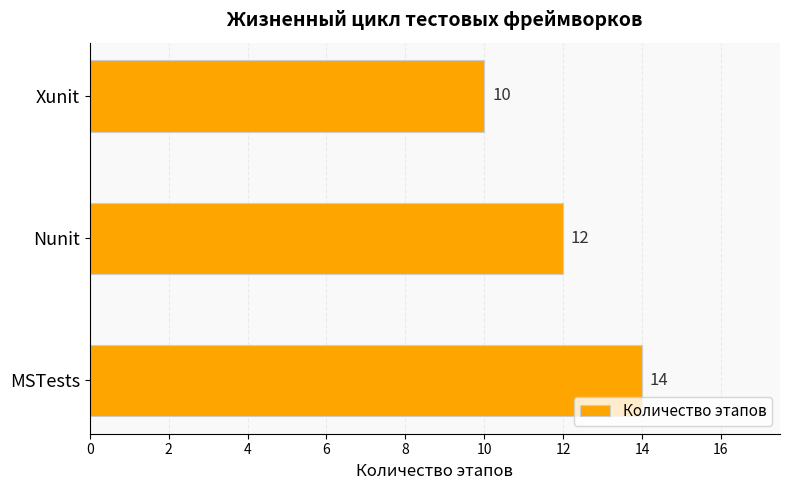

What is the difference between the maximum and second lowest values?

2